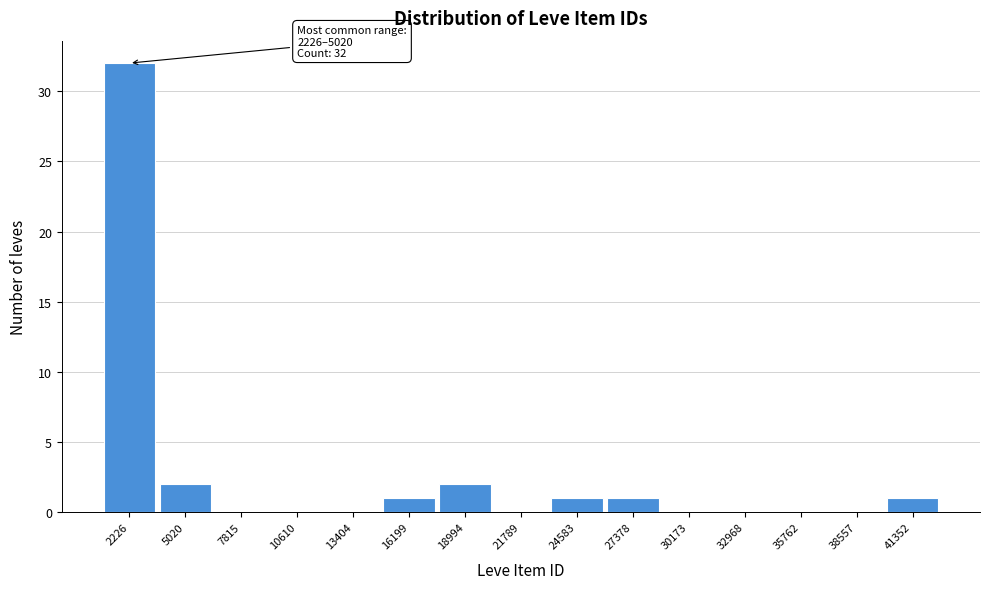

Reading left to right, transcribe all the data shown in this chart.

2226=32	5020=2	7815=0	10610=0	13404=0	16199=1	18994=2	21789=0	24583=1	27378=1	30173=0	32968=0	35762=0	38557=0	41352=1